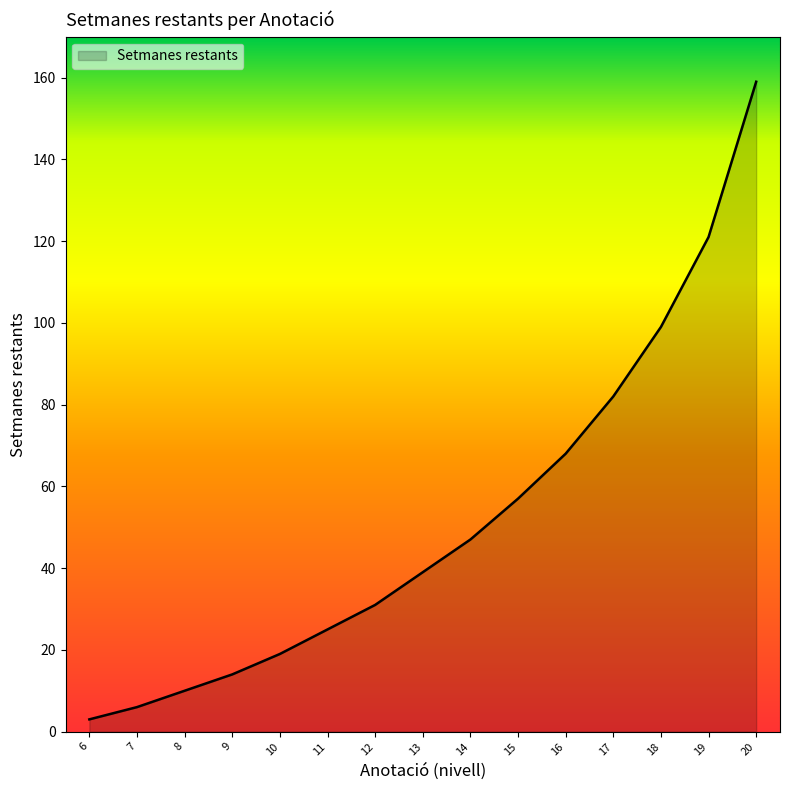

The value at 7 is 6. True or false?

True